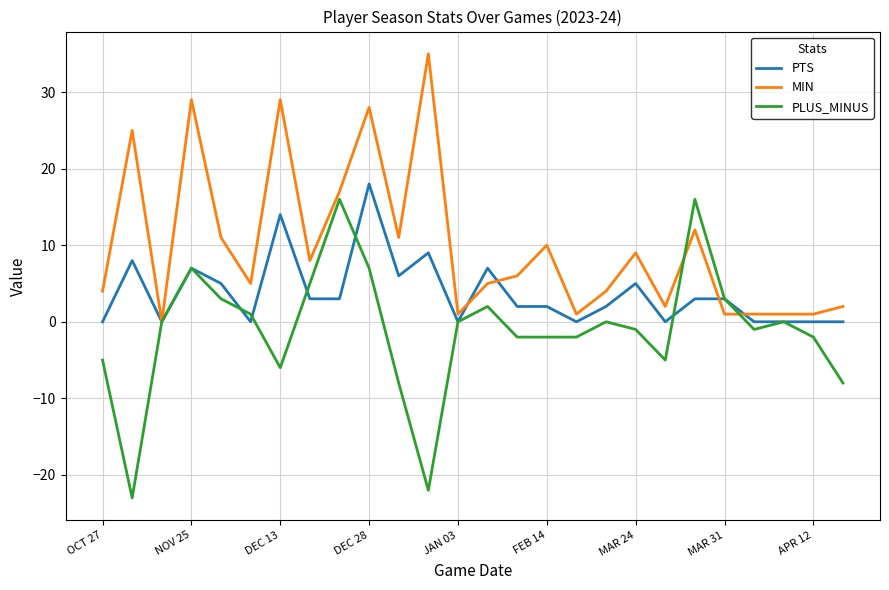

Rank the series by their average value, from lowest to highest.

PLUS_MINUS, PTS, MIN